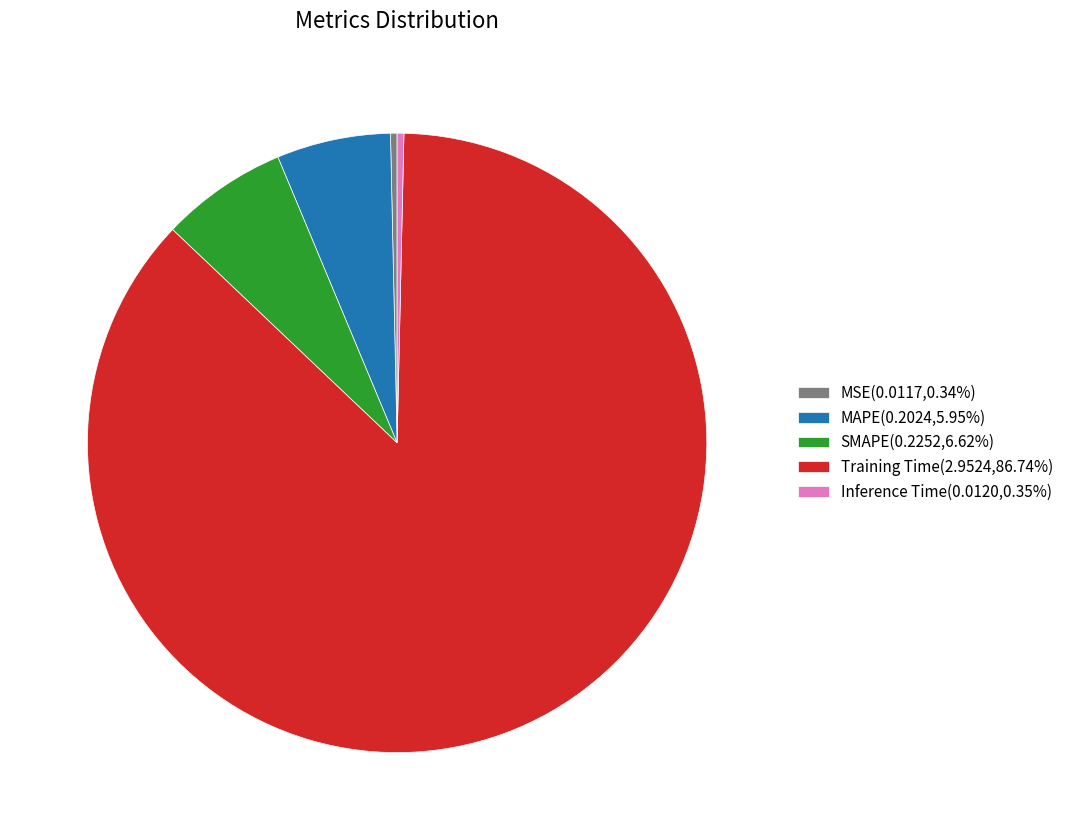

Is the sum of SMAPE(0.2252,6.62%) and MSE(0.0117,0.34%) greater than half?

No